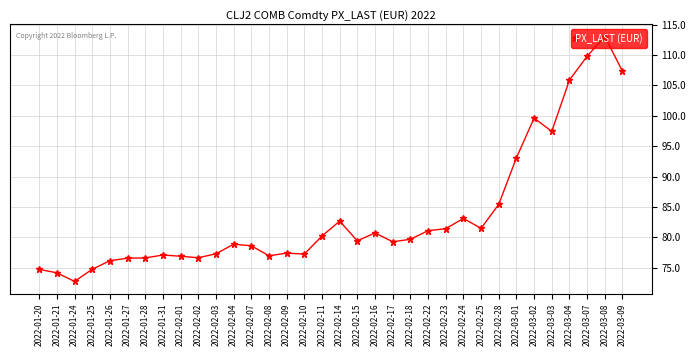

True or false: the data shows 74.7 at 2022-01-20.

True